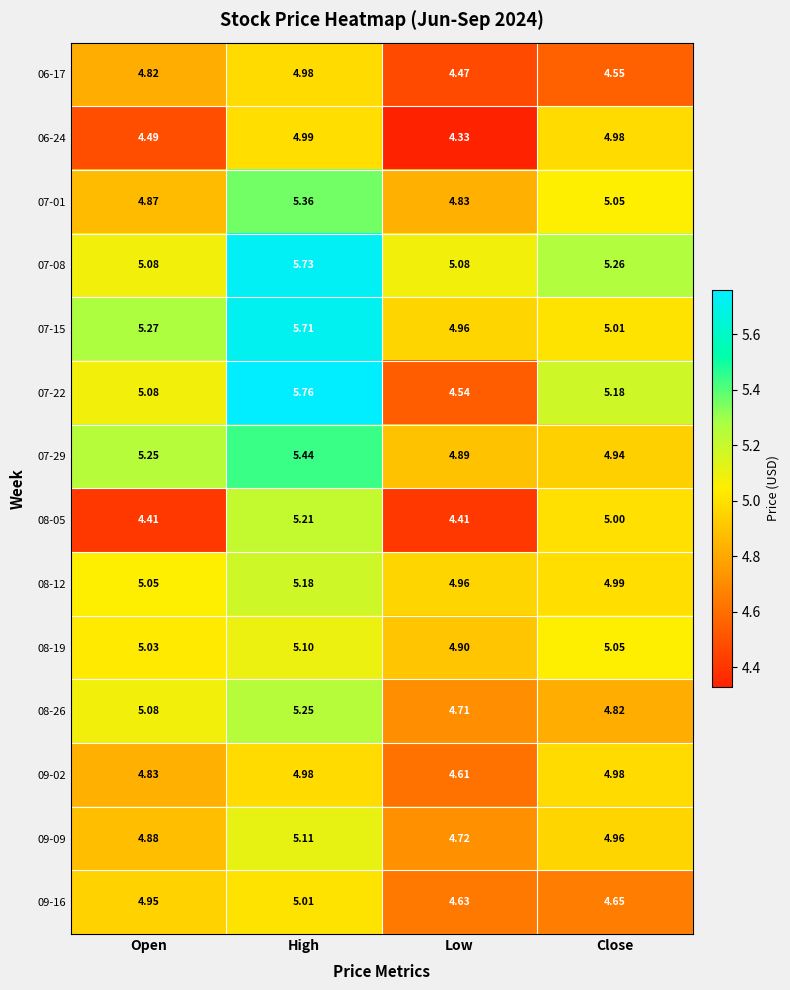

Which series has the widest spread of values?

07-22